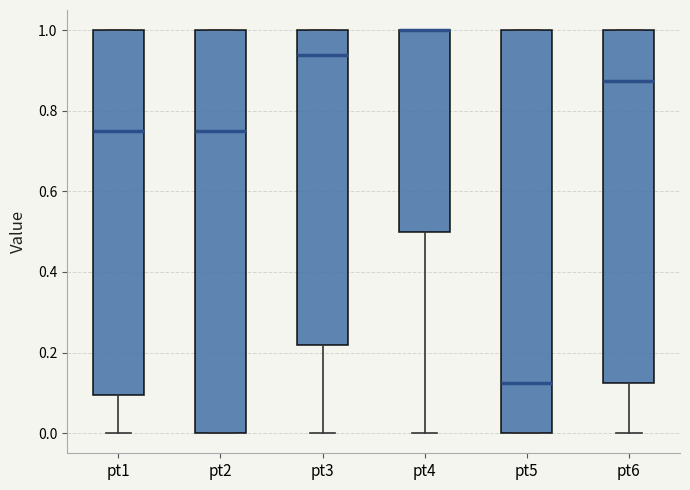

Reading left to right, read every box against the y-axis: the position of its median line, the range the box covers, and the ends of its whiskers. The values are not printed on the chart, so give them approximately, as read against the axis.

pt1: median 0.76, box 0.10 to 1.00, whiskers 0.00 to 1.00
pt2: median 0.76, box 0.00 to 1.00, whiskers 0.00 to 1.00
pt3: median 0.94, box 0.22 to 1.00, whiskers 0.00 to 1.00
pt4: median 1.00 (drawn on the box's upper edge), box 0.50 to 1.00, whiskers 0.00 to 1.00
pt5: median 0.12, box 0.00 to 1.00, whiskers 0.00 to 1.00
pt6: median 0.88, box 0.12 to 1.00, whiskers 0.00 to 1.00